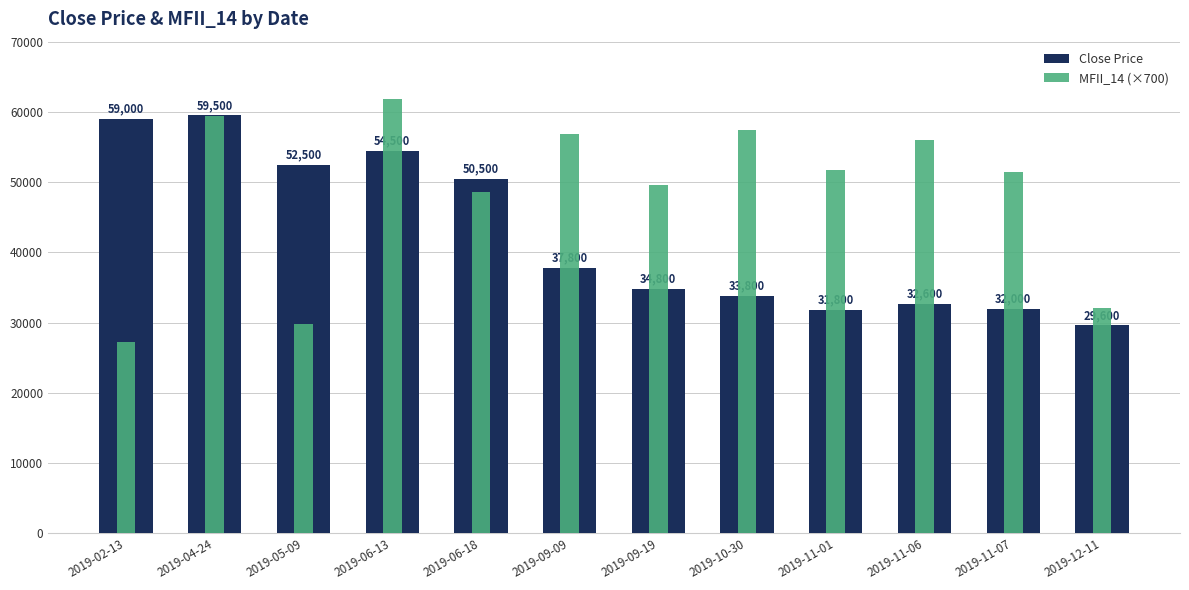

What is the minimum value for MFII_14 (×700)?

27286.0